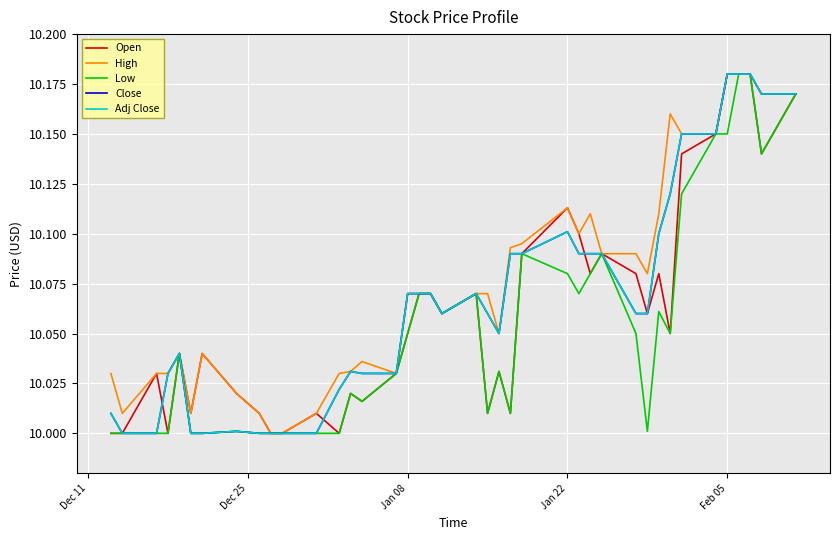

Is this an area chart (filled region under the line)?

No